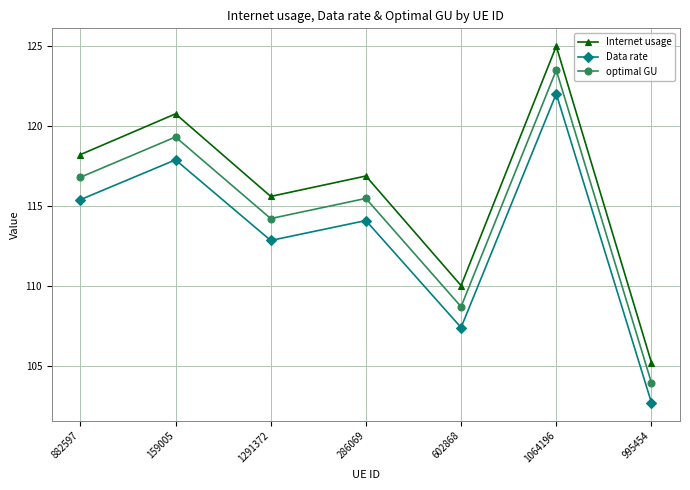

What is the difference between the Internet usage values at 1291372 and 882597?

2.6